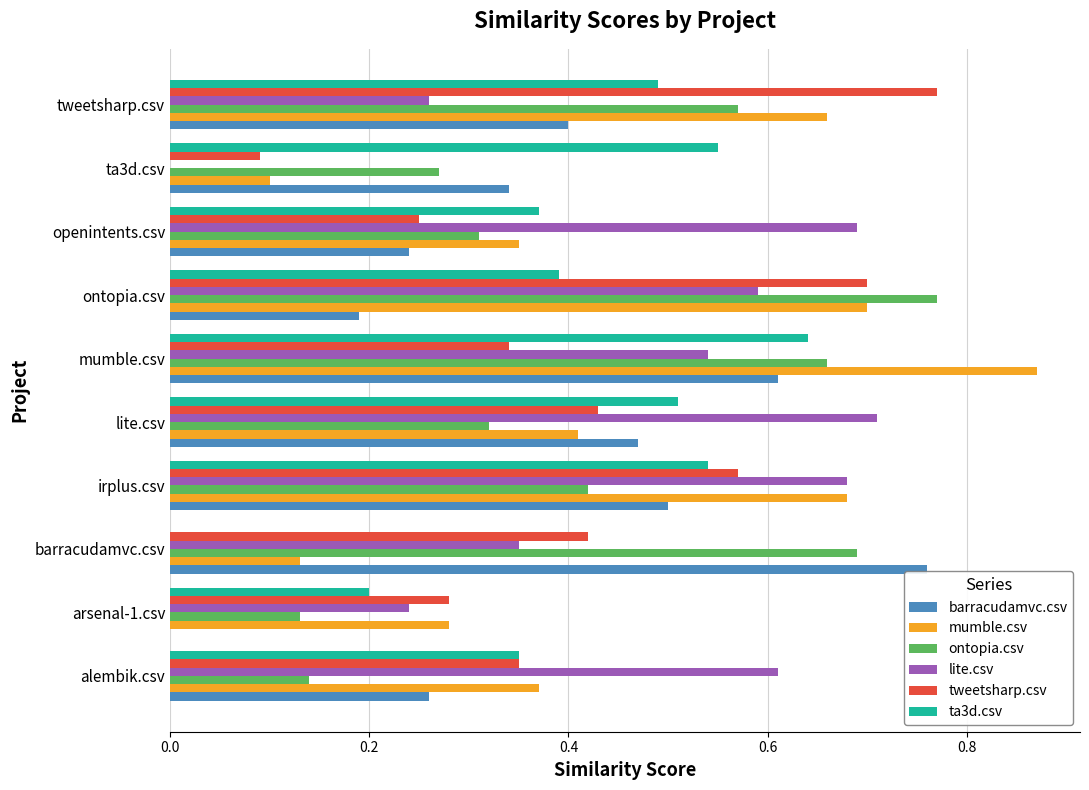

Which series changed the most between ontopia.csv and ta3d.csv?

tweetsharp.csv